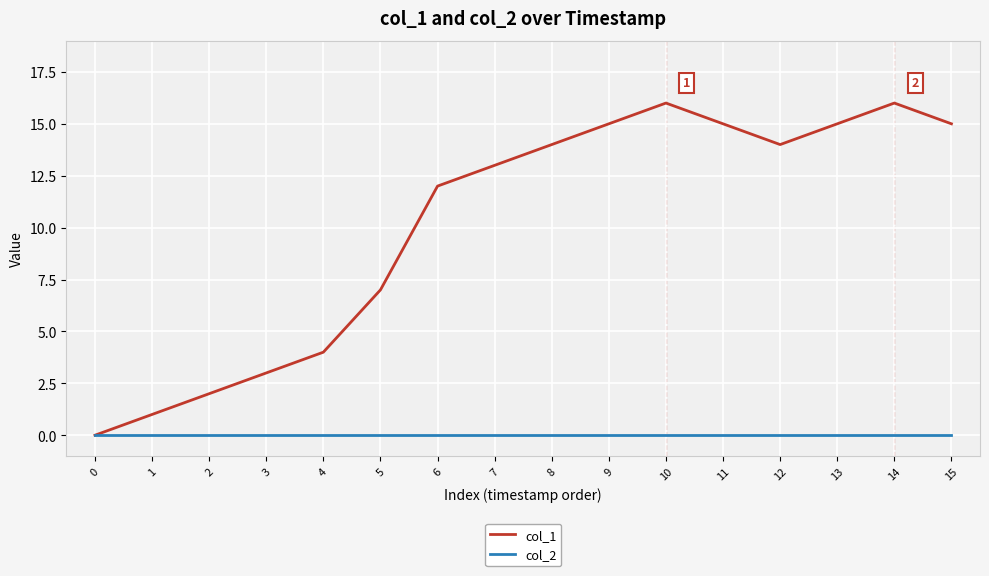

Which series changed the most between 8 and 13?

col_1